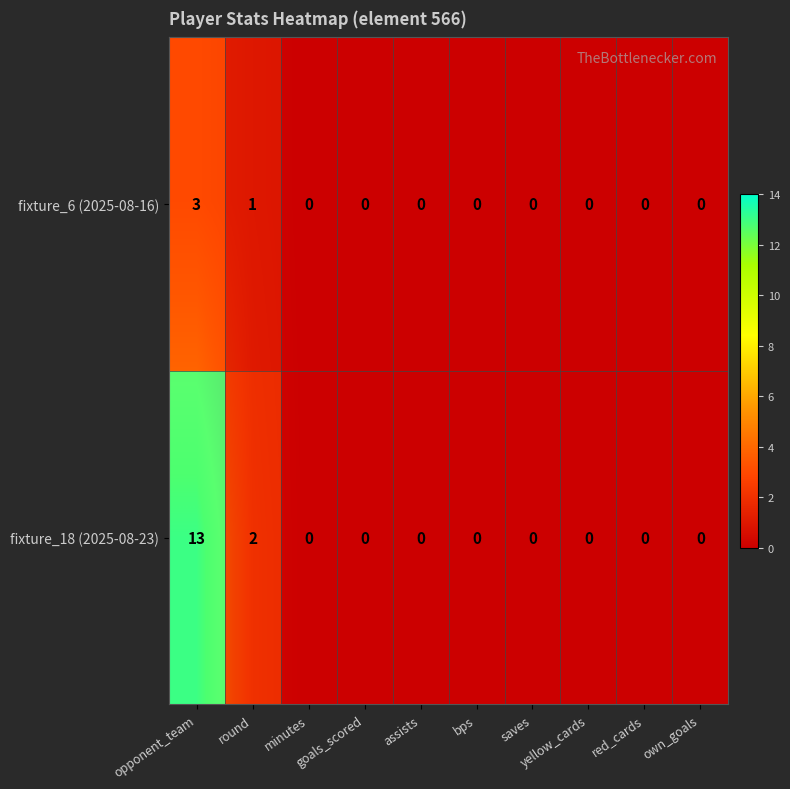

What is the difference between the maximum and minimum values in the fixture_6 (2025-08-16) series?

3